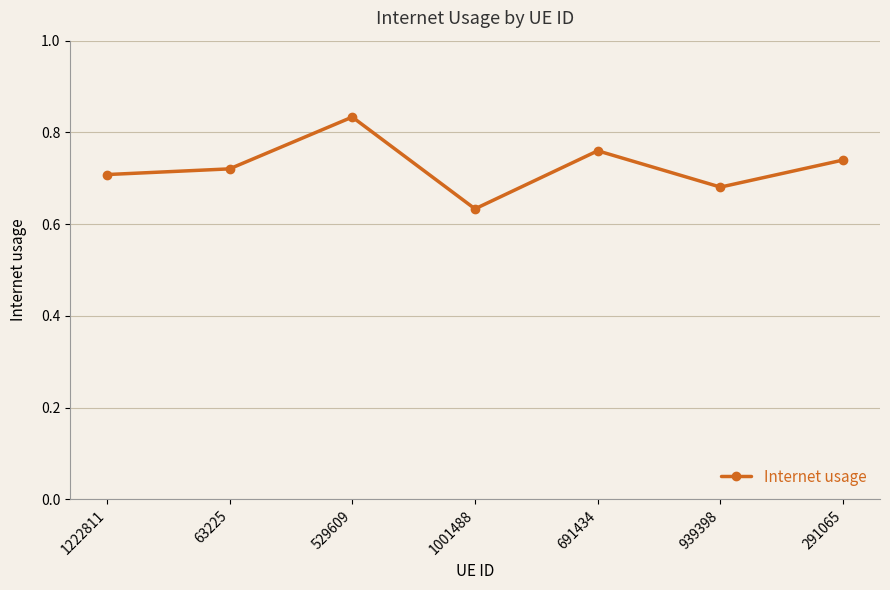

Does the chart have visible grid lines?

Yes